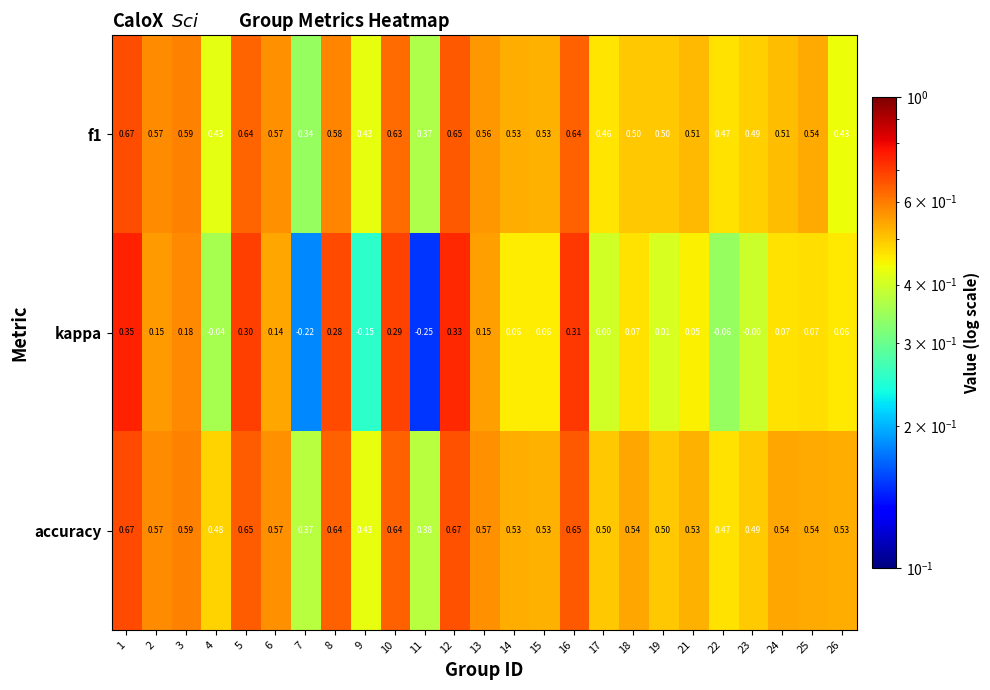

What is the difference between the highest and lowest values at 17?

0.5